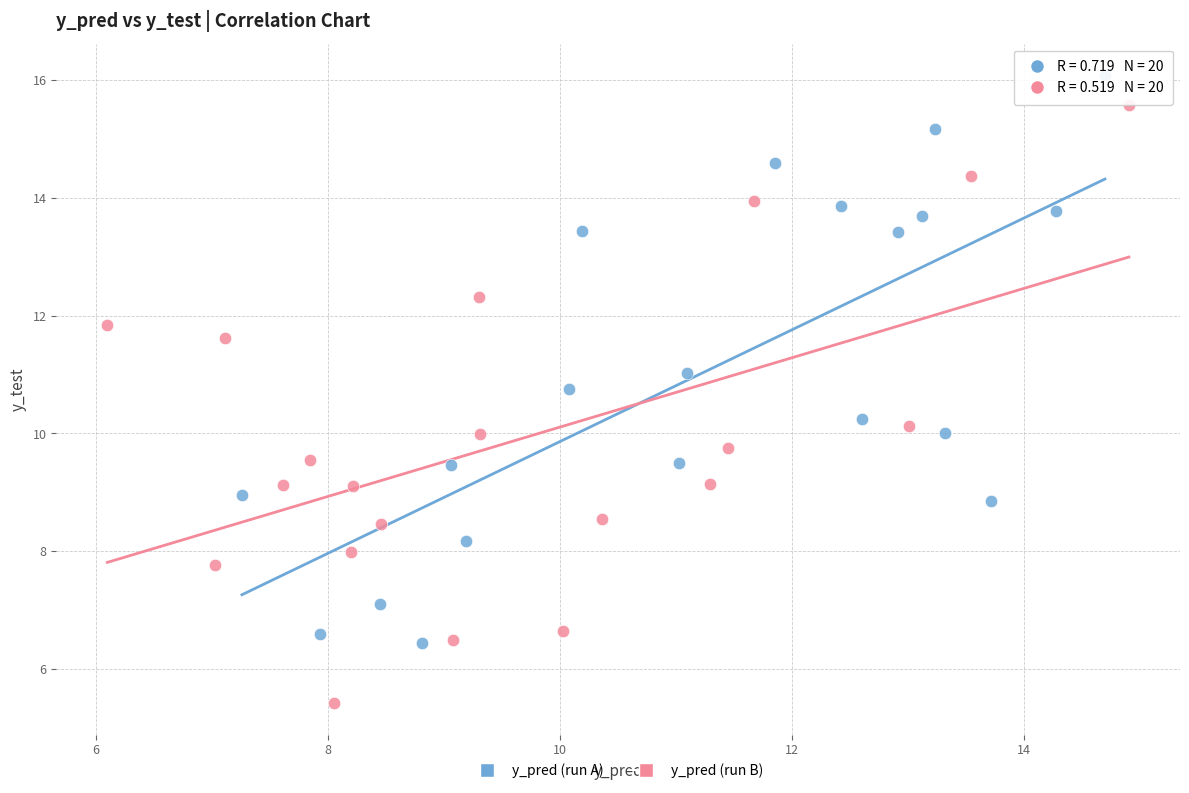

What are all the series names shown in the legend?

y_pred (run A), y_pred (run B)